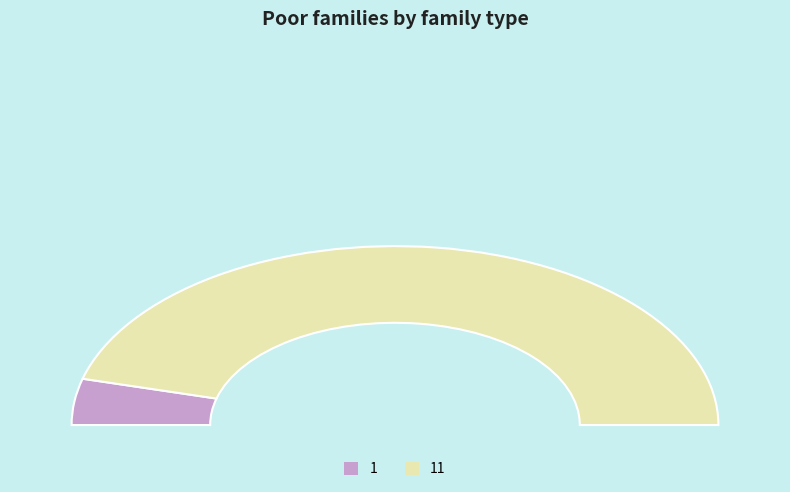

Is it true that 1 is 20% of the pie?

False